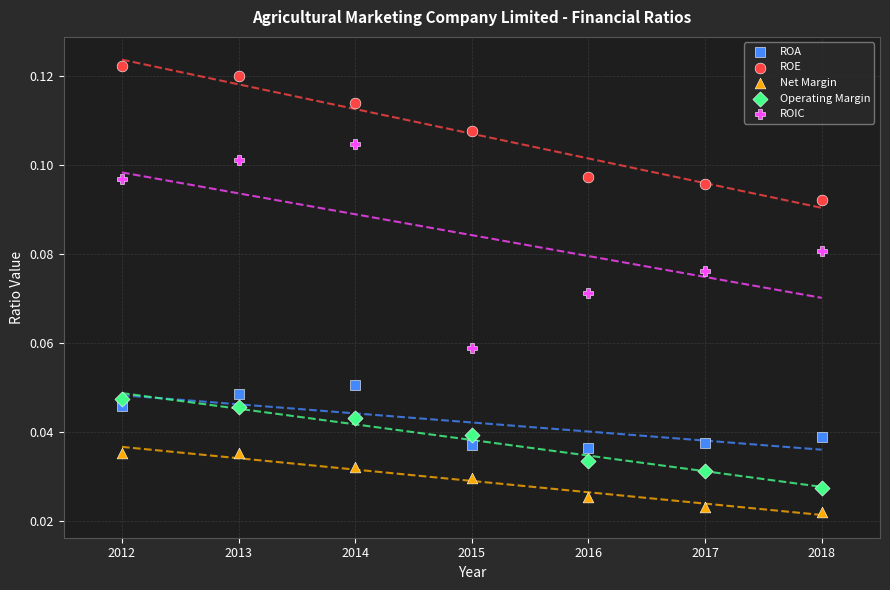

Which series has the largest Y range (max minus min)?

ROIC